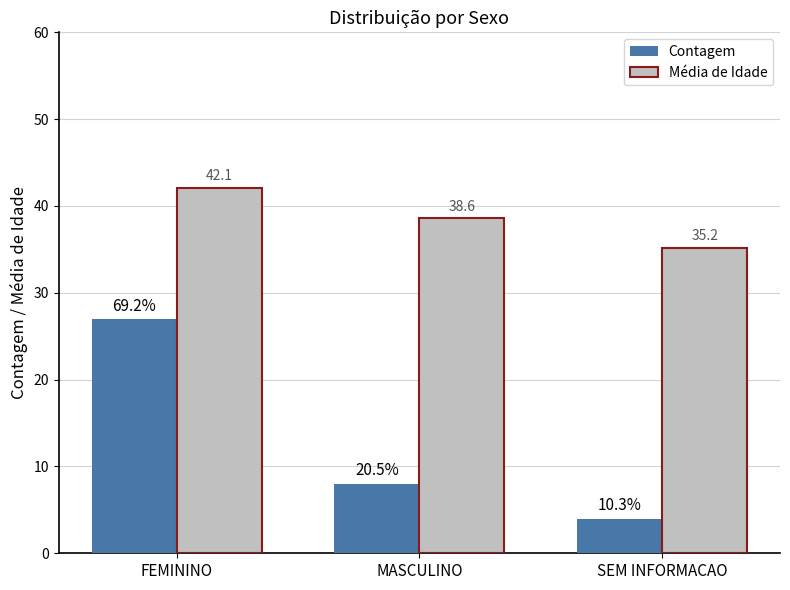

At which label does Contagem first exceed 8?

FEMININO